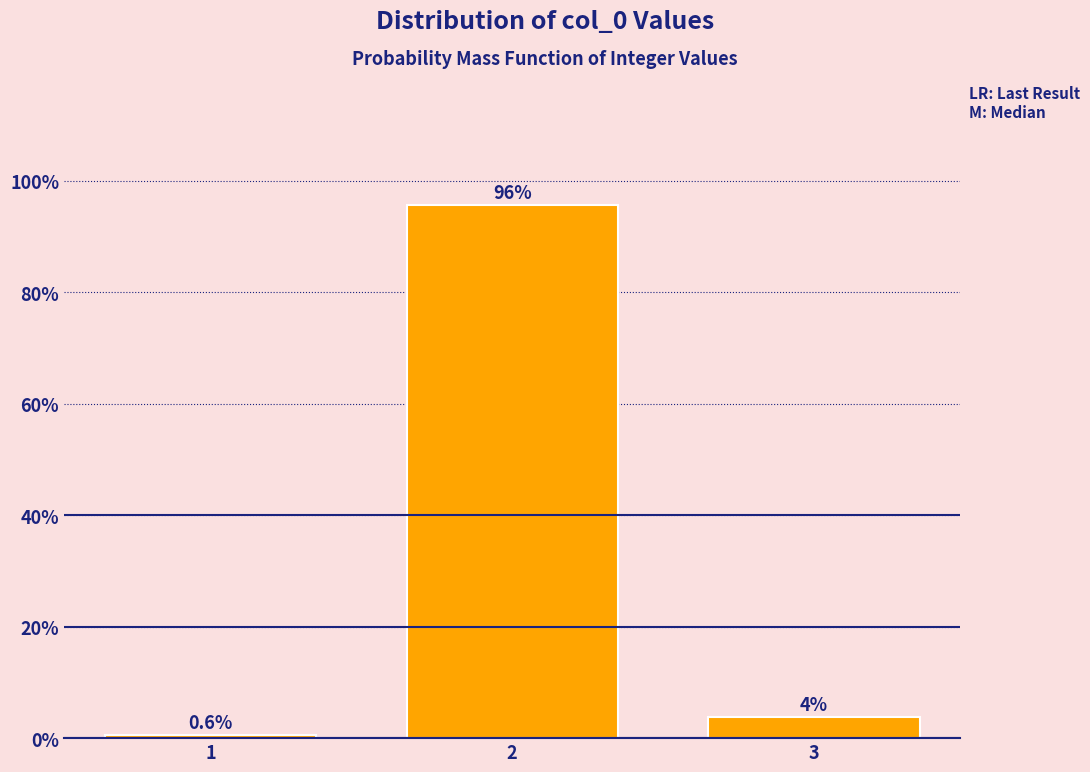

Rank the categories by value from lowest to highest.

1, 3, 2